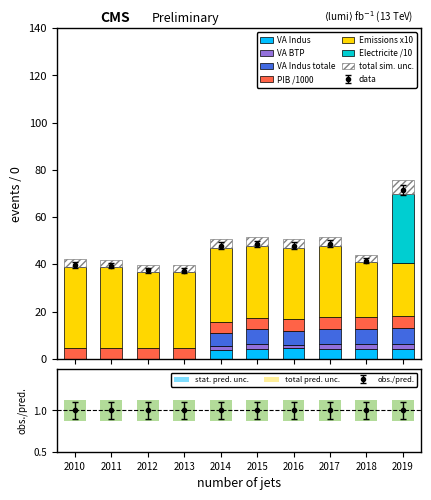

Reading left to right, extract all data points from this chart.

PIB: 4.6	4.5	4.4	4.5	4.6	4.8	5.0	5.2	5.2	5.4
VA Indus: 0.0	0.0	0.0	0.0	3.7	4.3	4.5	4.1	4.2	4.3
VA BTP: 0.0	0.0	0.0	0.0	1.9	1.9	1.5	2.1	2.1	2.1
VA Indus totale: 0.0	0.0	0.0	0.0	5.6	6.2	6.0	6.2	6.2	6.4
Emissions ind (KtCO2eq): 34.4	34.3	32.3	32.0	31.3	30.4	30.1	30.2	23.1	22.3
Electricite (GWh): 0.0	0.0	0.0	0.0	0.0	0.0	0.0	0.0	0.0	29.4